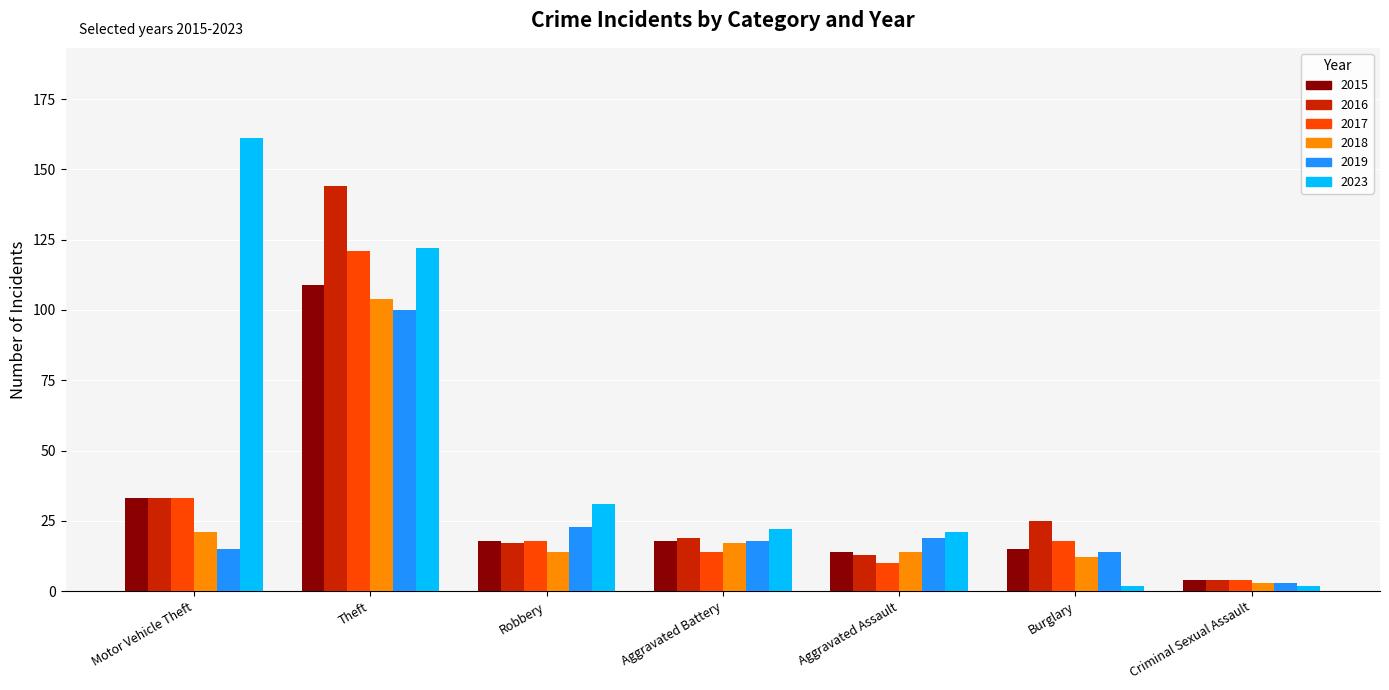

Which category has the highest value in the 2019 series?

Theft